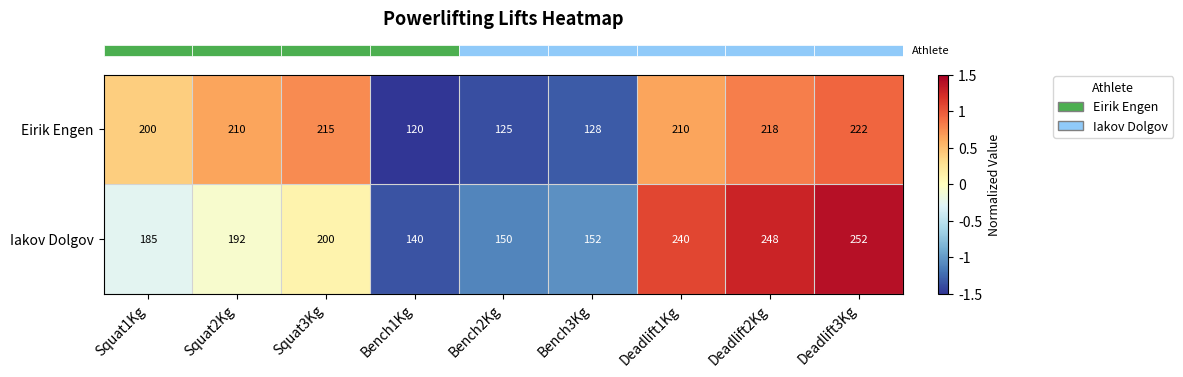

Which series has the largest total across all categories?

Iakov Dolgov